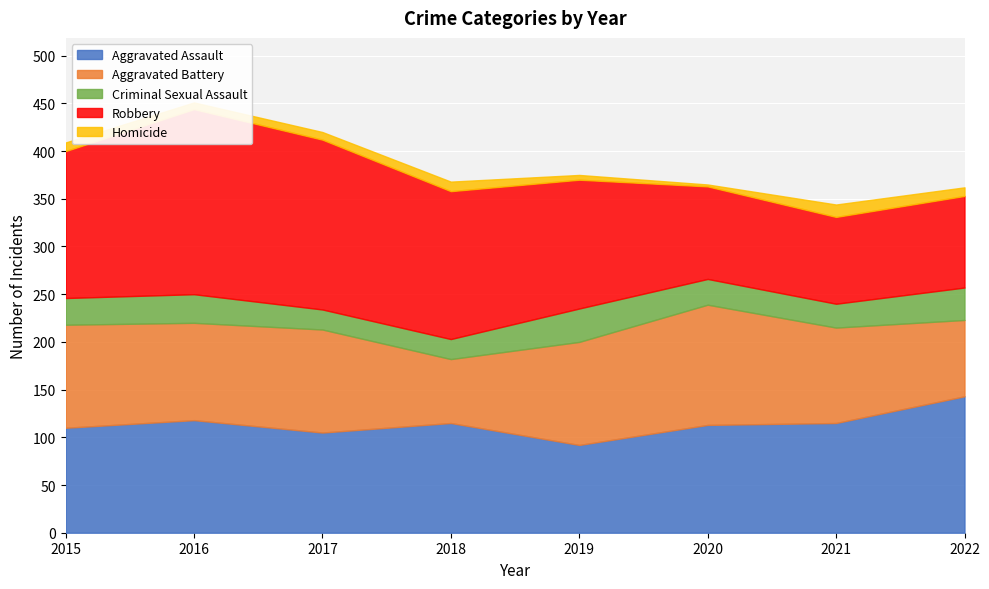

How many distinct data groups are displayed?

5